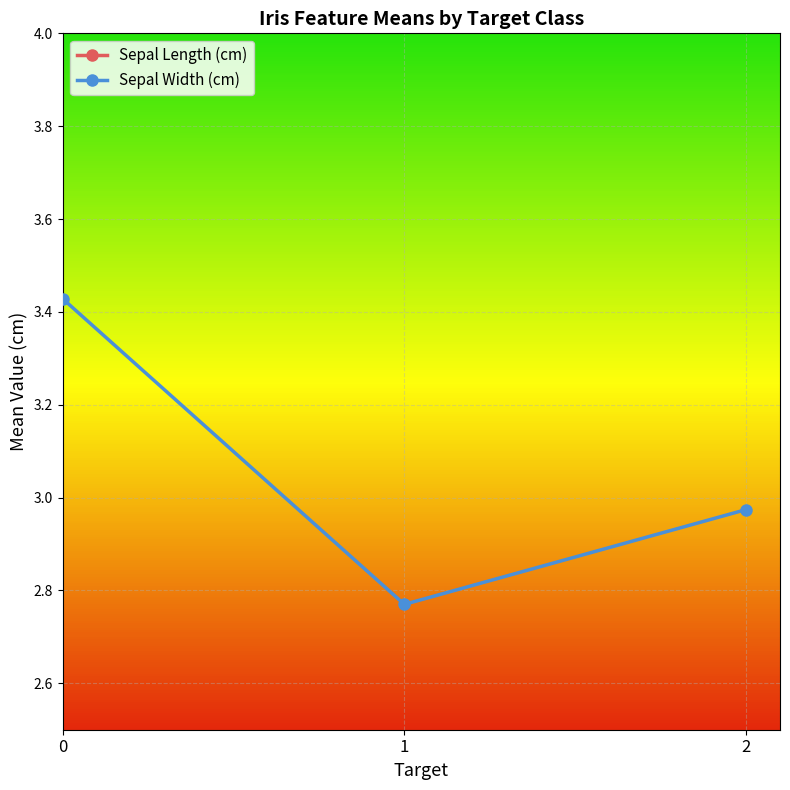

What are all the series names shown in the legend?

Sepal Length (cm), Sepal Width (cm)